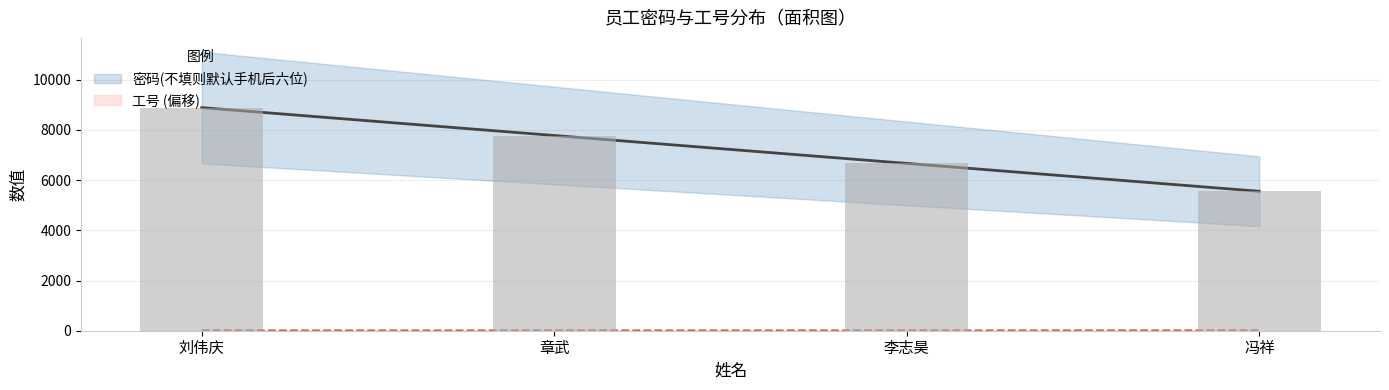

Between 李志昊 and 刘伟庆, which is larger?

刘伟庆